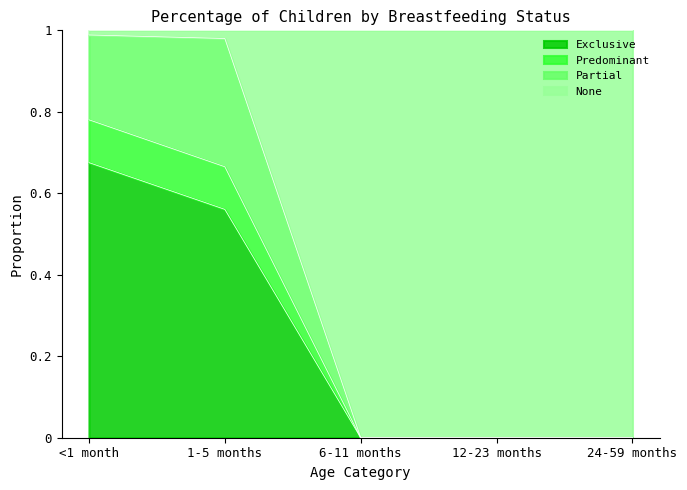

What is the total value across all series at 1-5 months?

1.0